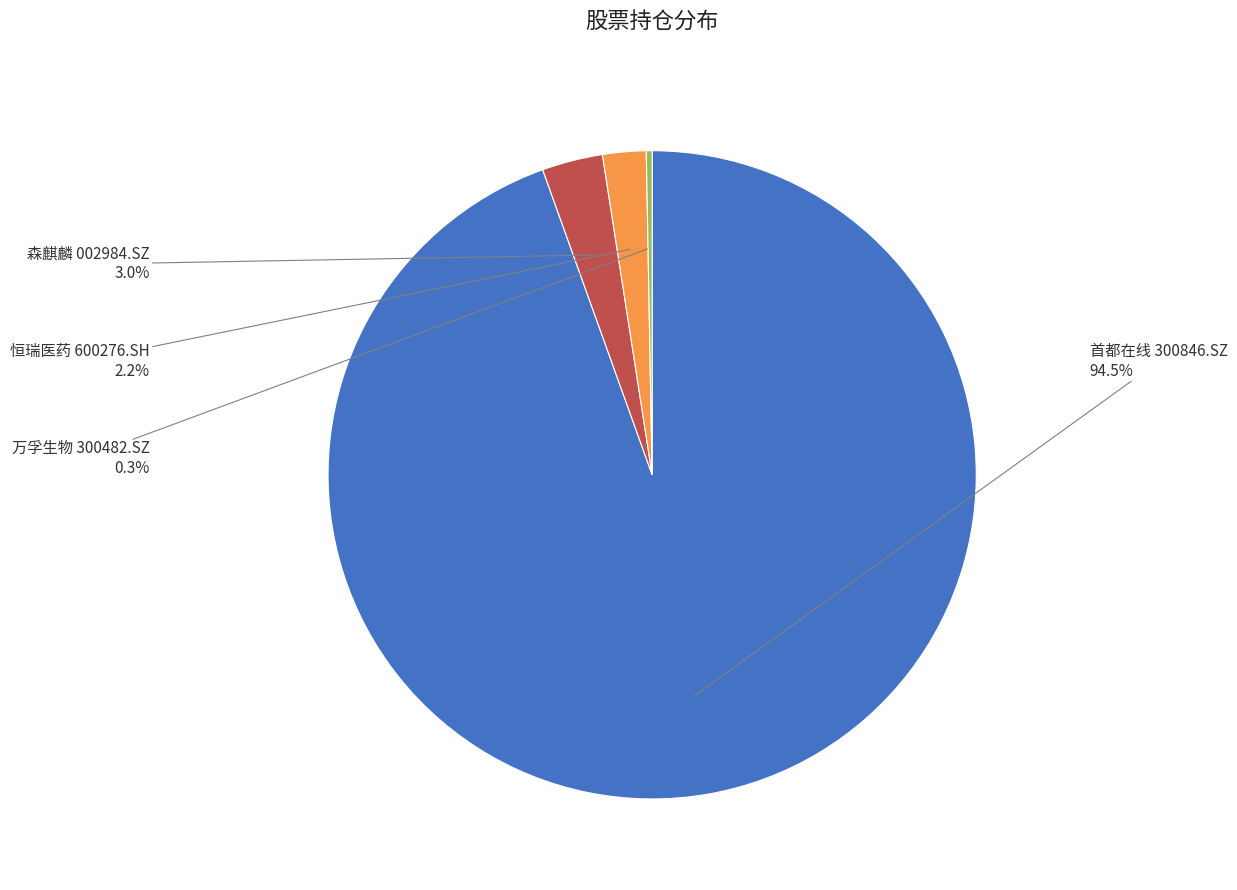

Does any single category account for the majority?

Yes